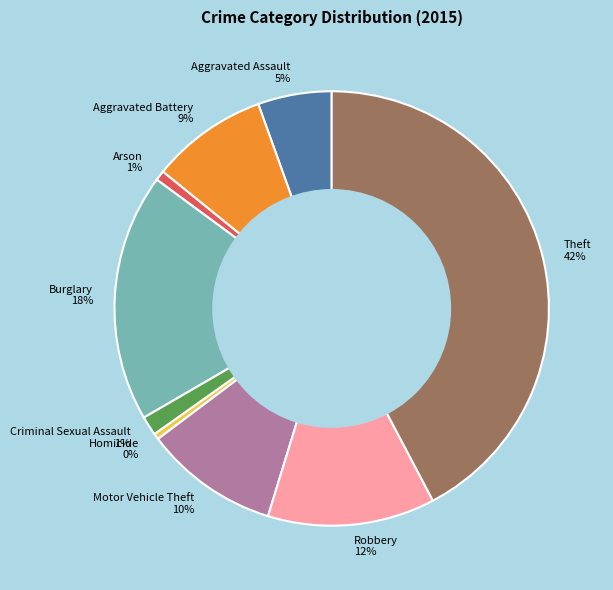

The Aggravated Battery slice represents 9% of the pie. True or false?

True